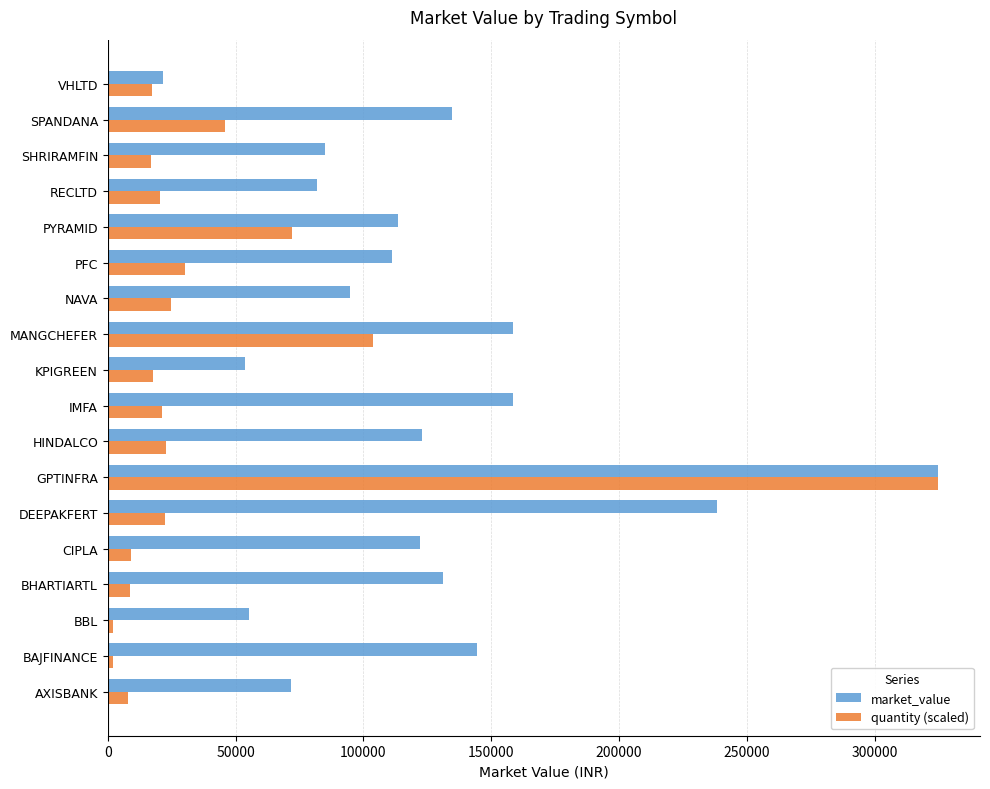

Which series has the widest spread of values?

quantity (scaled)